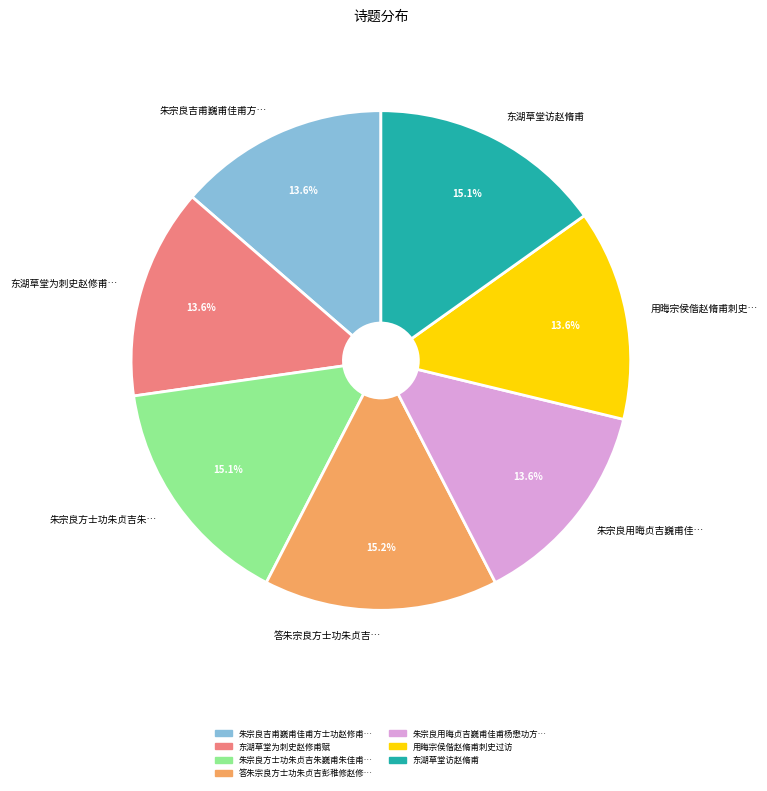

Is the sum of 朱宗良用晦贞吉巍甫佳… and 用晦宗侯偕赵脩甫刺史… greater than half?

No